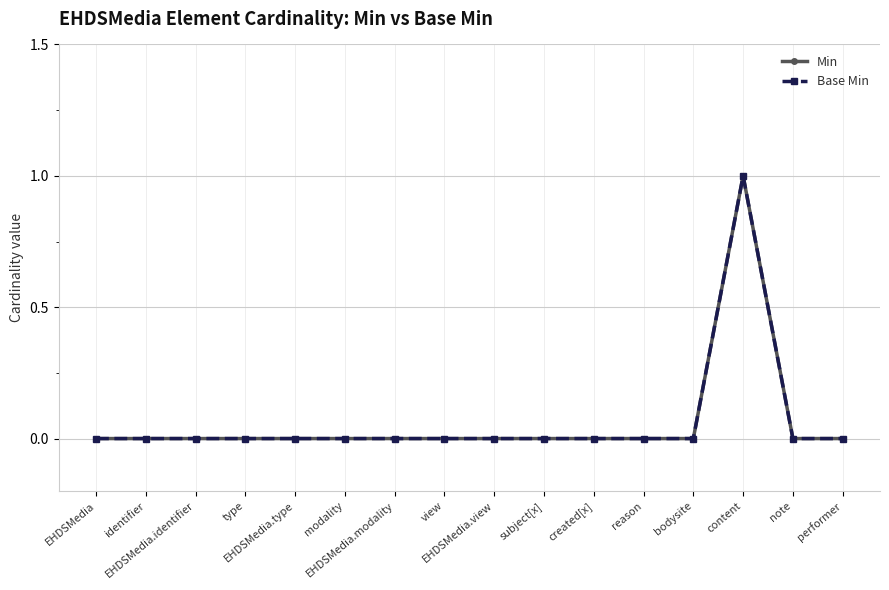

True or false: Base Min has a value of -1 at view.

False